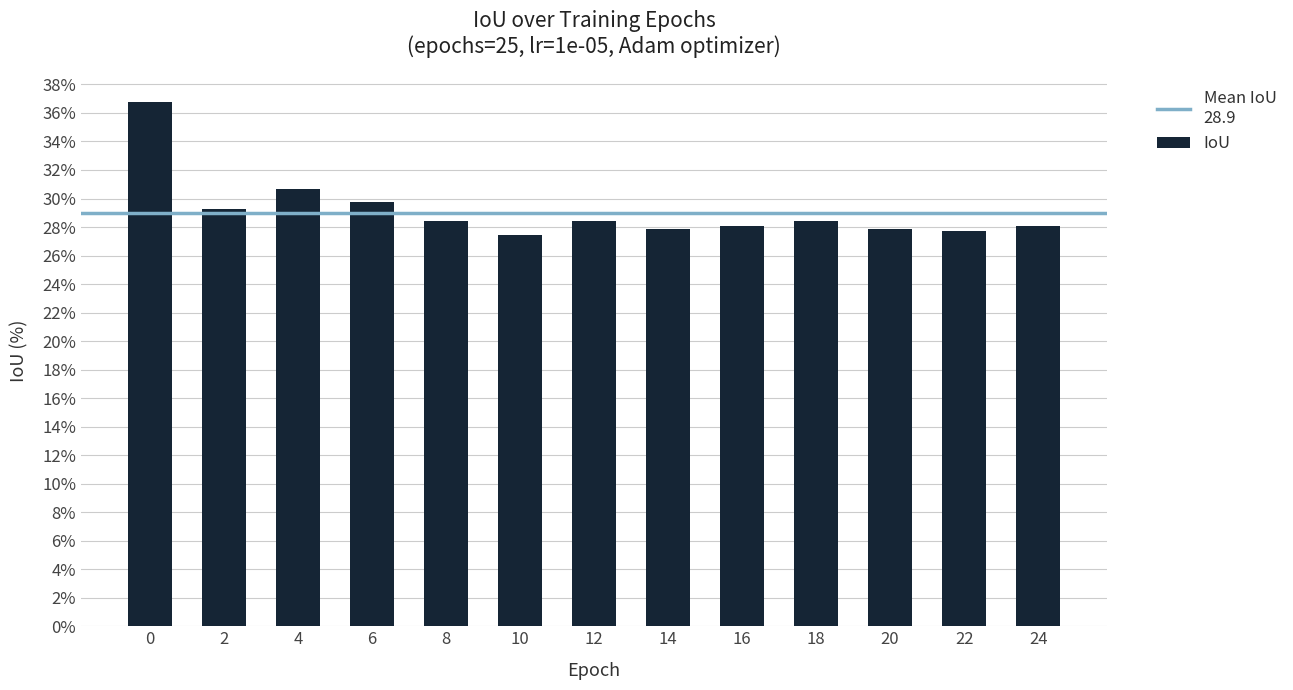

What is the value of the 5th bar from the left?

28.4